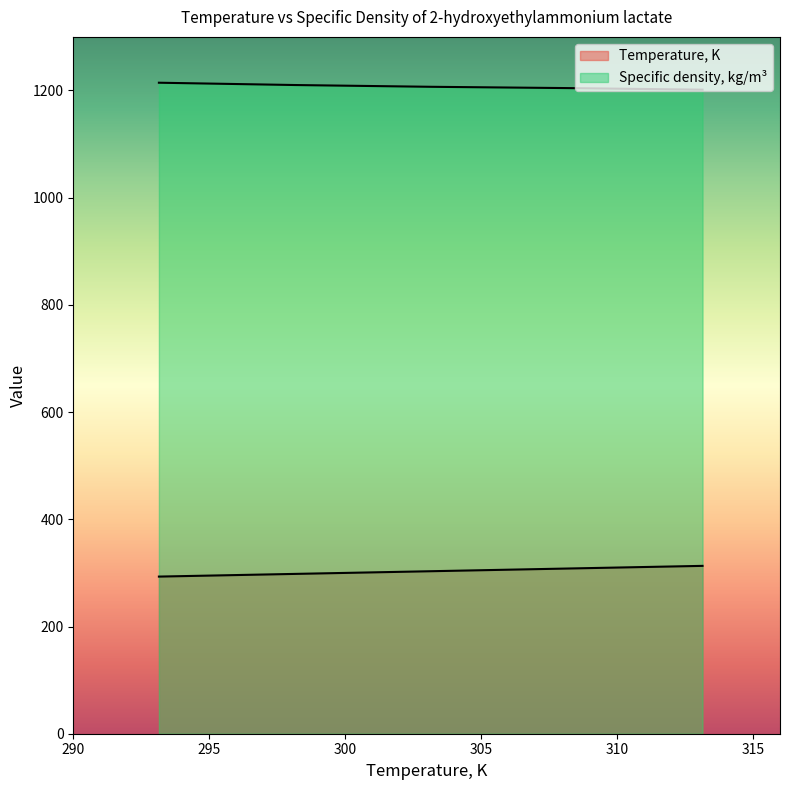

Does the chart display data point markers on the line(s)?

No